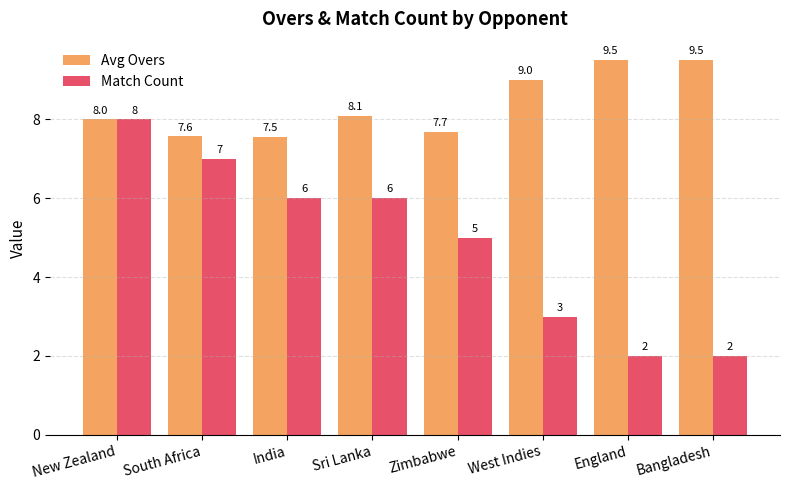

What is the difference between the second highest and second lowest values in the Match Count series?

5.0